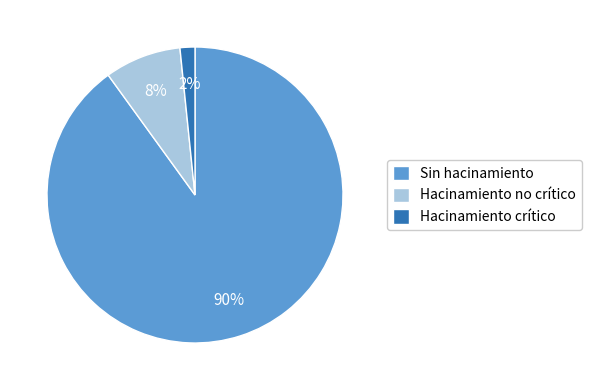

Rank the categories by value from lowest to highest.

Hacinamiento crítico, Hacinamiento no crítico, Sin hacinamiento